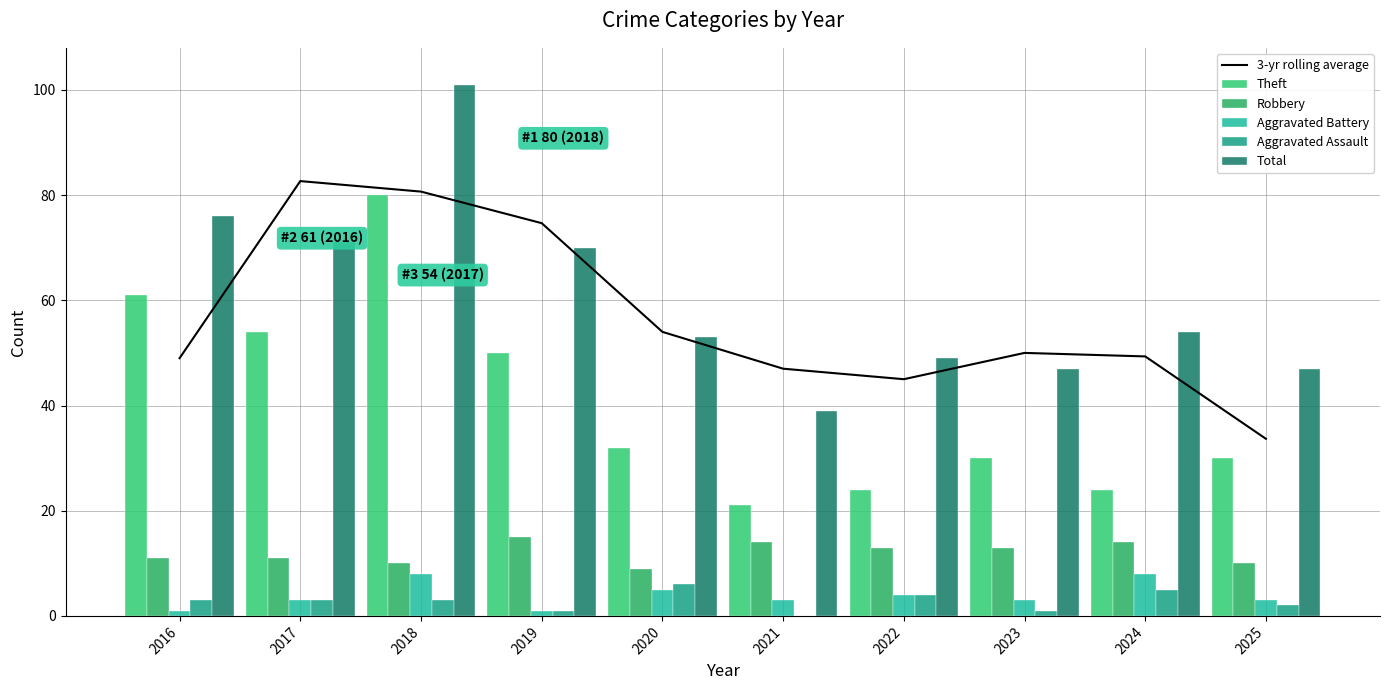

Count the number of data series in this chart.

6